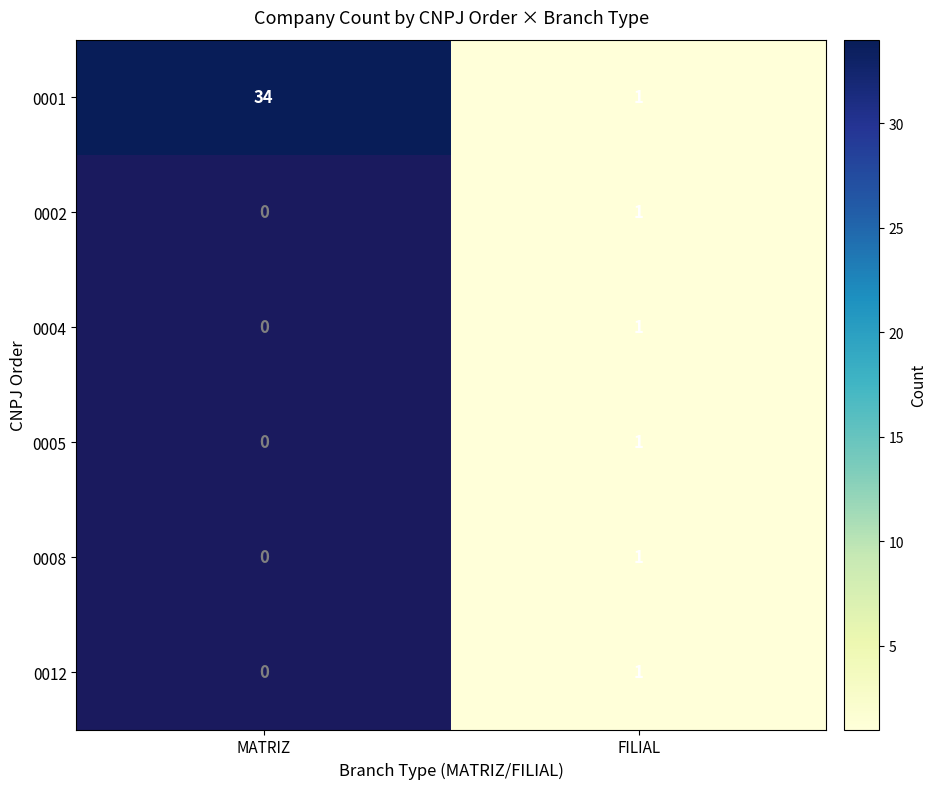

What is the total value across all series at FILIAL?

6